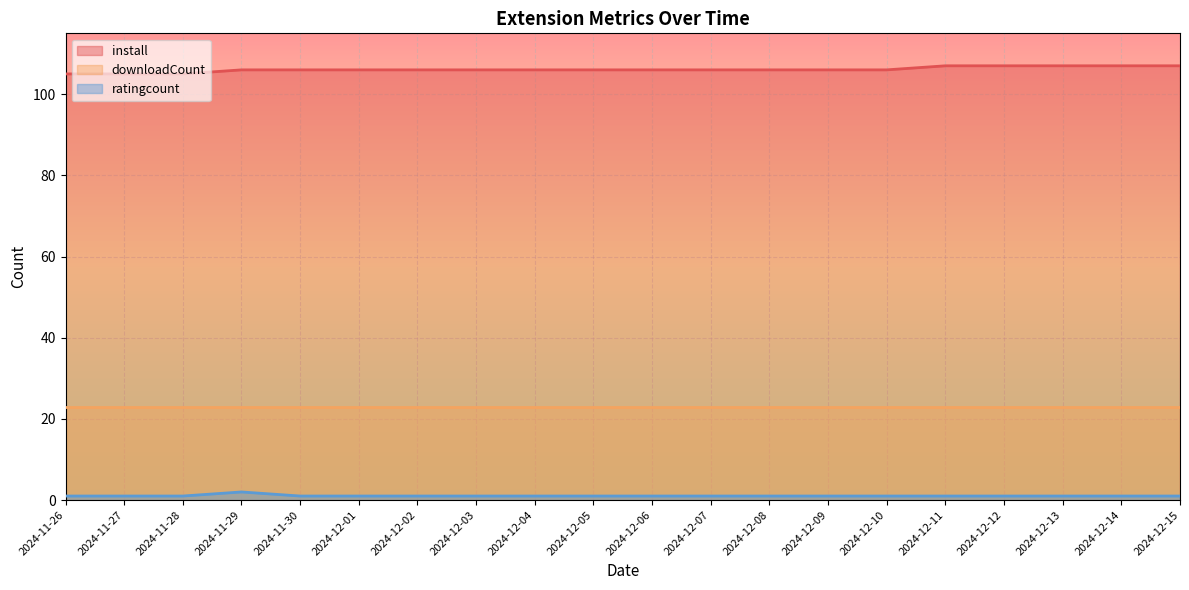

What is the sum of all install values?

2122